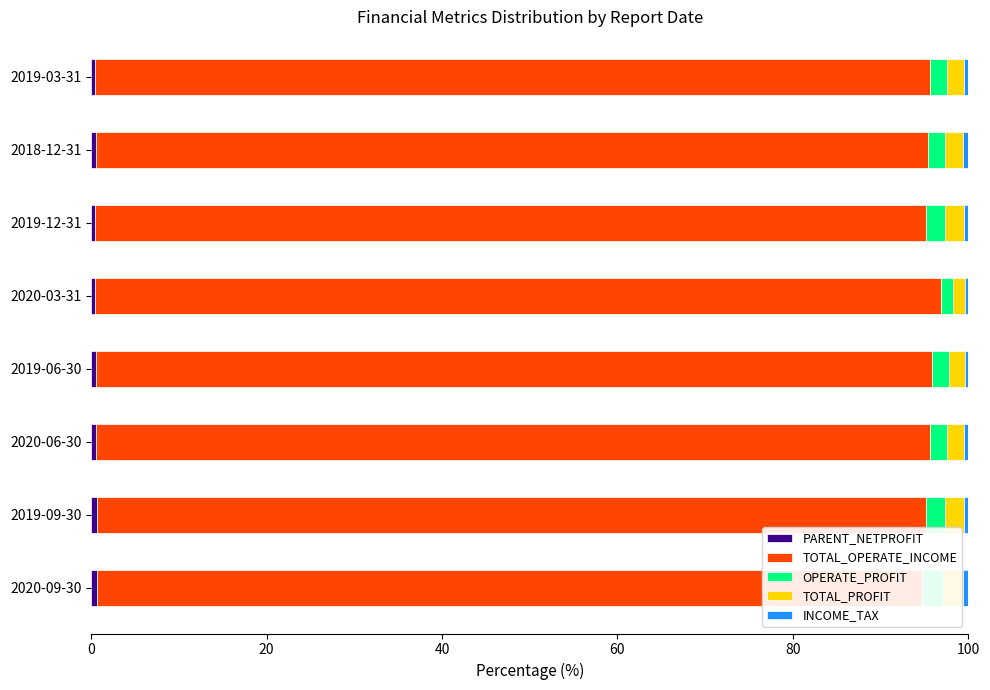

How many groups of bars are there?

8